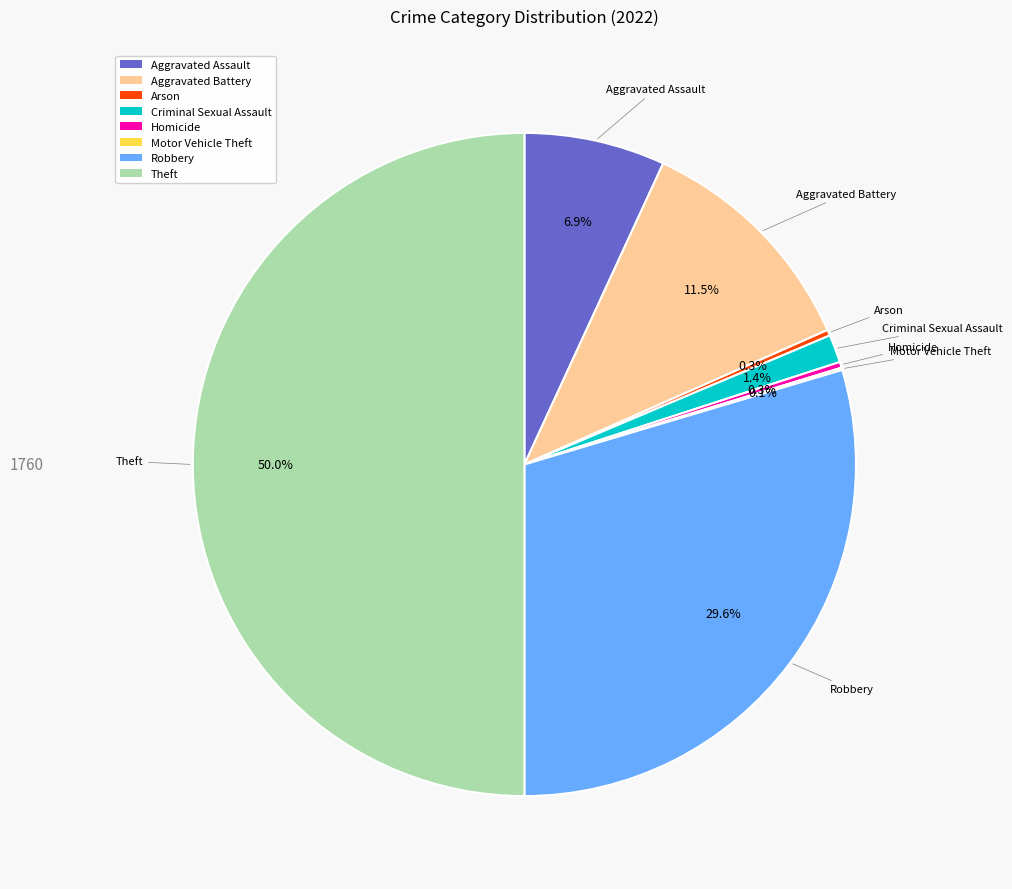

Does Criminal Sexual Assault represent more than half of the total?

No